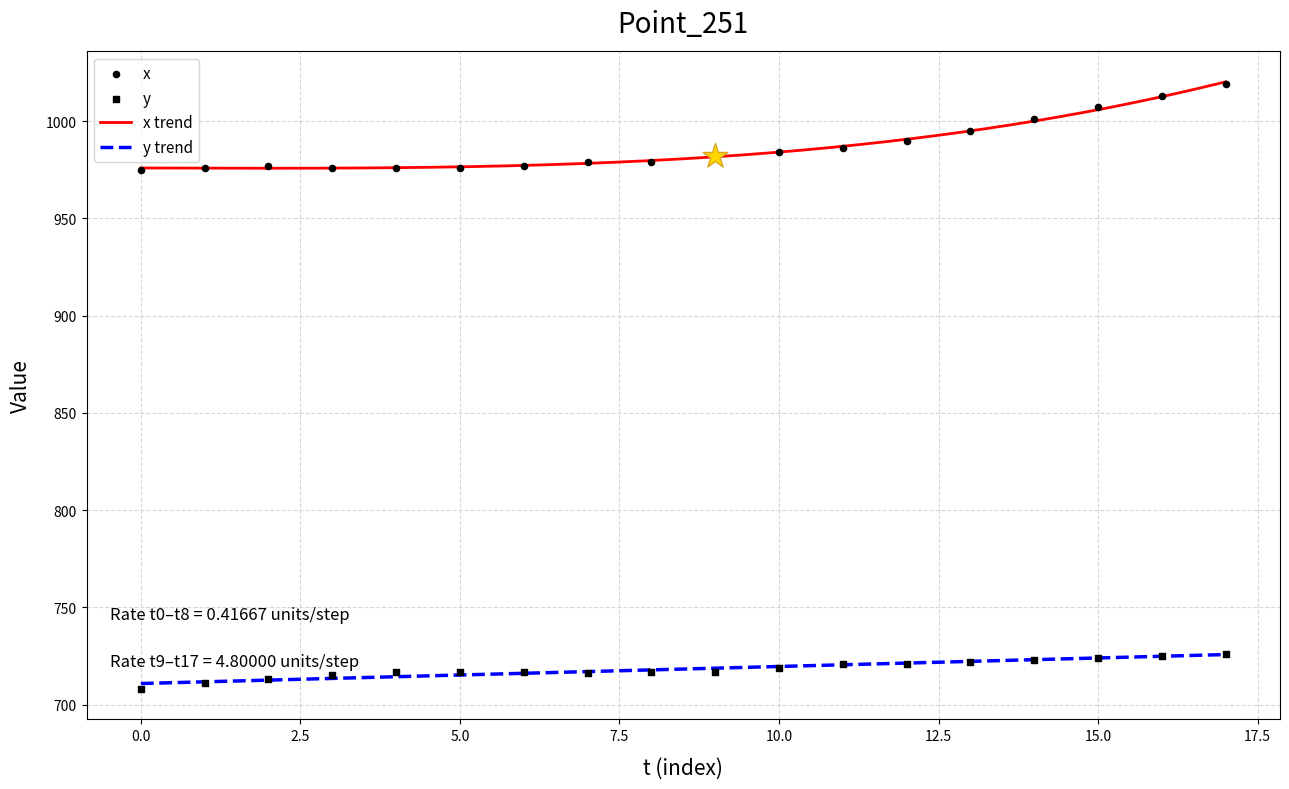

Which series reaches the maximum Y coordinate?

x